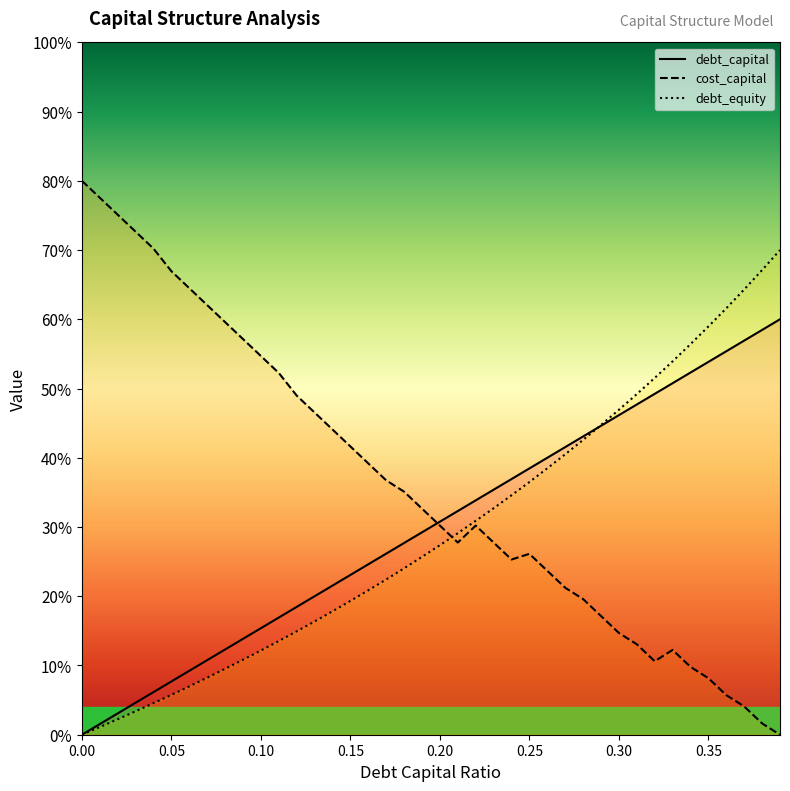

Which series ends up on top after the final intersection of cost_capital and debt_capital?

debt_capital